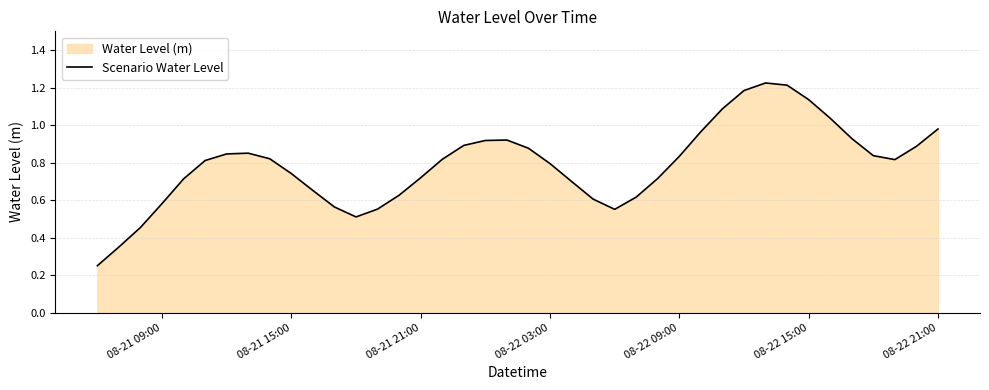

How many lines are shown in the chart?

1